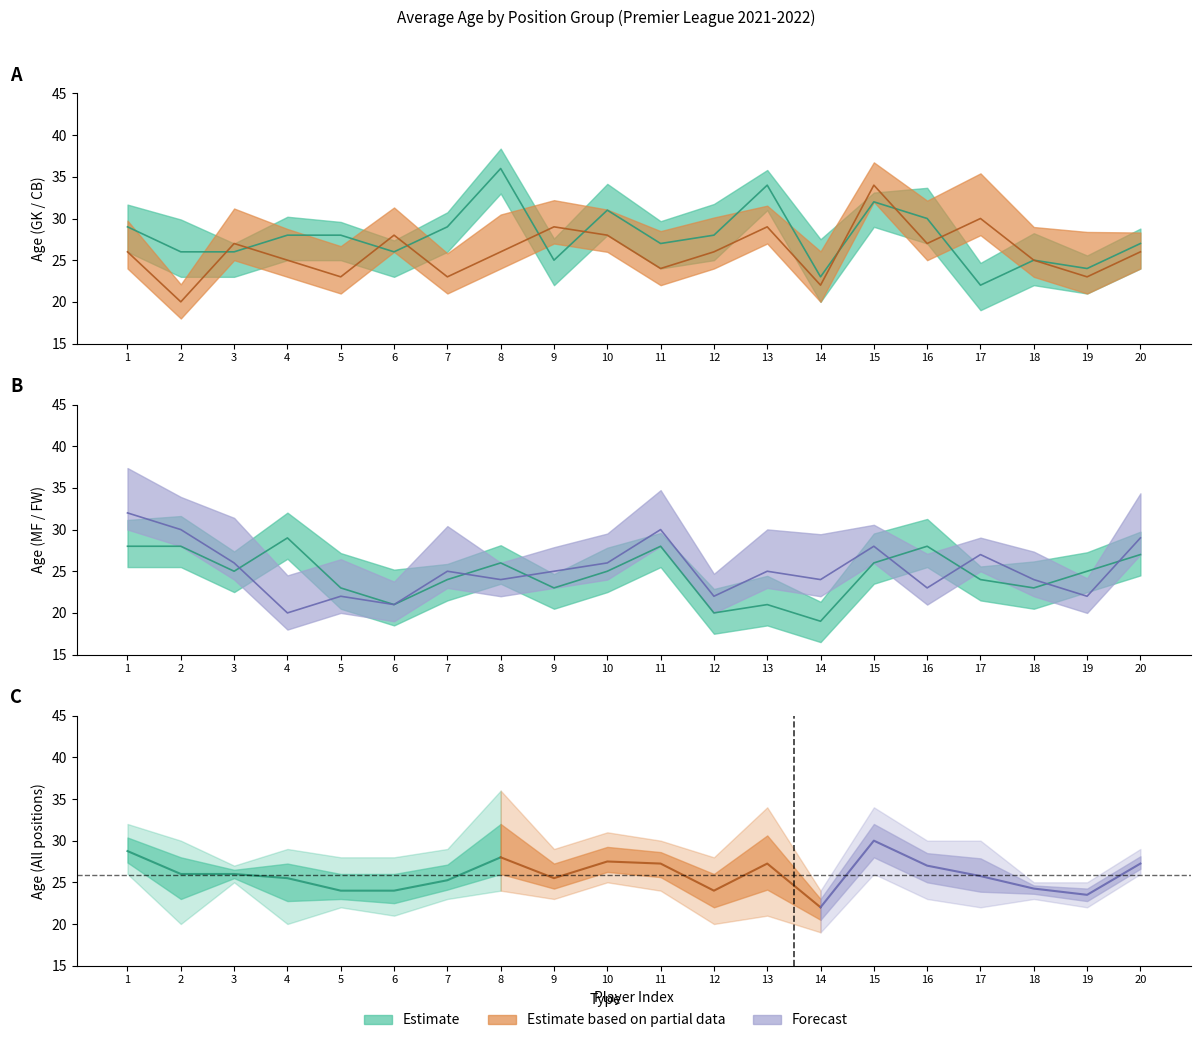

At 2, list the series in order from largest to smallest.

FW, MF, GK, CB